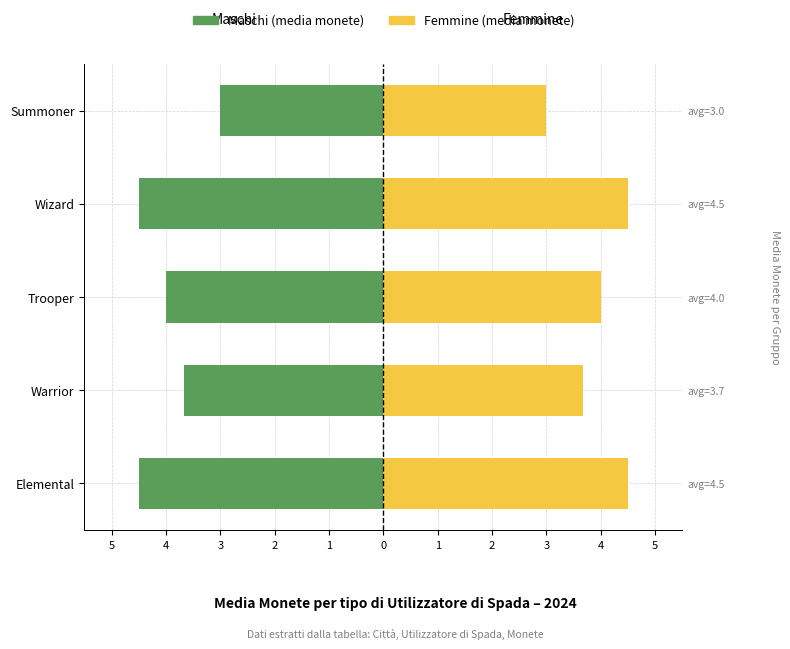

Is it true that Femmine (right) equals 4.0 at Trooper?

True